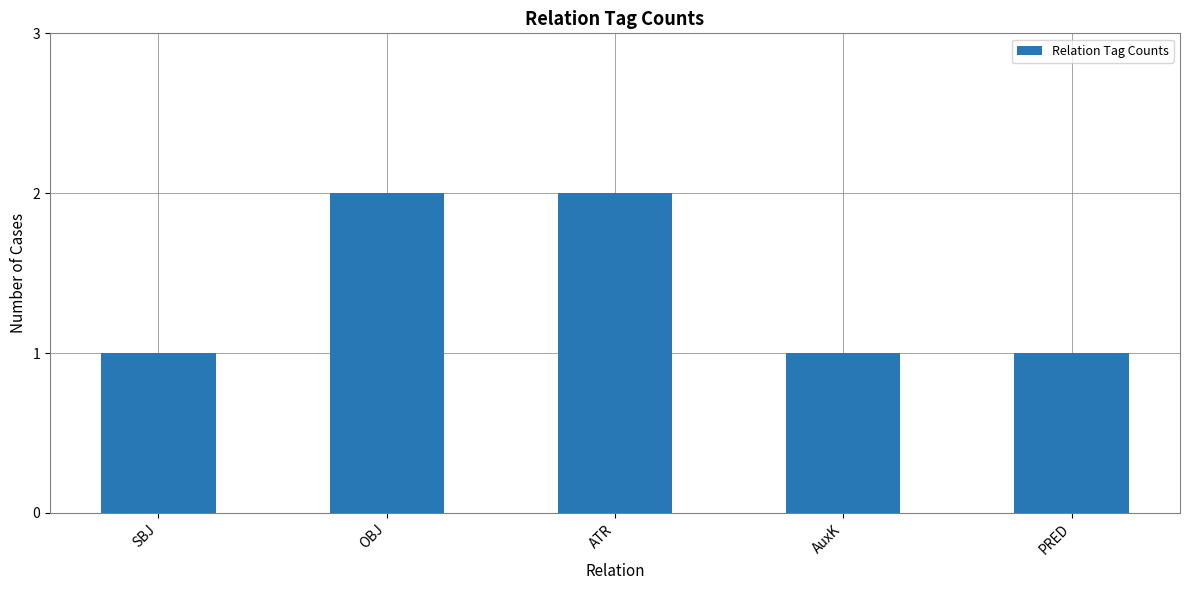

Are the bars grouped side by side (vs. stacked)?

No